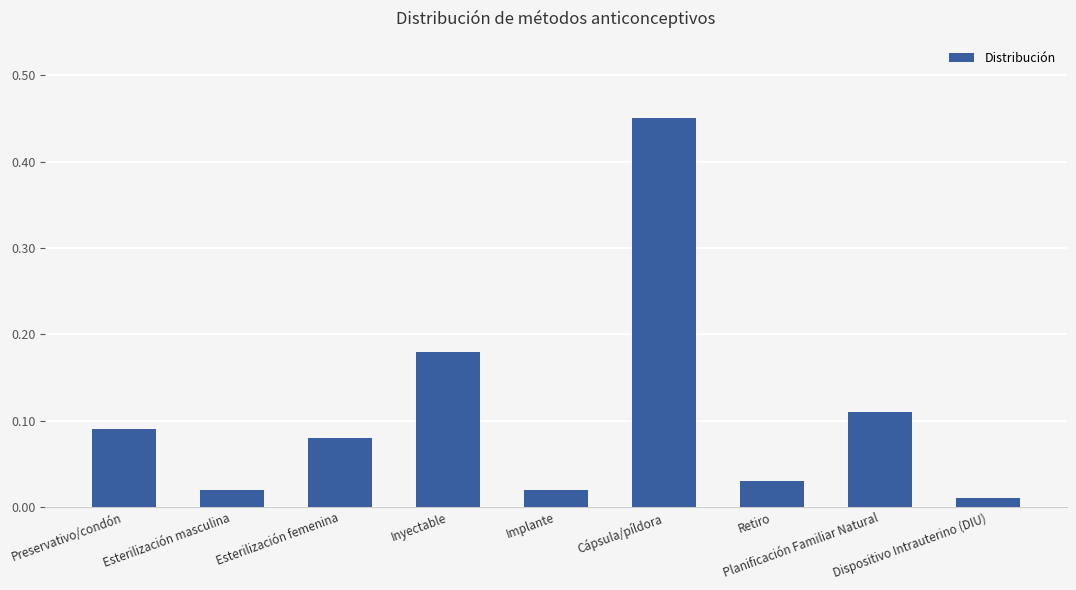

What is the label of the 4th bar from the right?

Cápsula/píldora